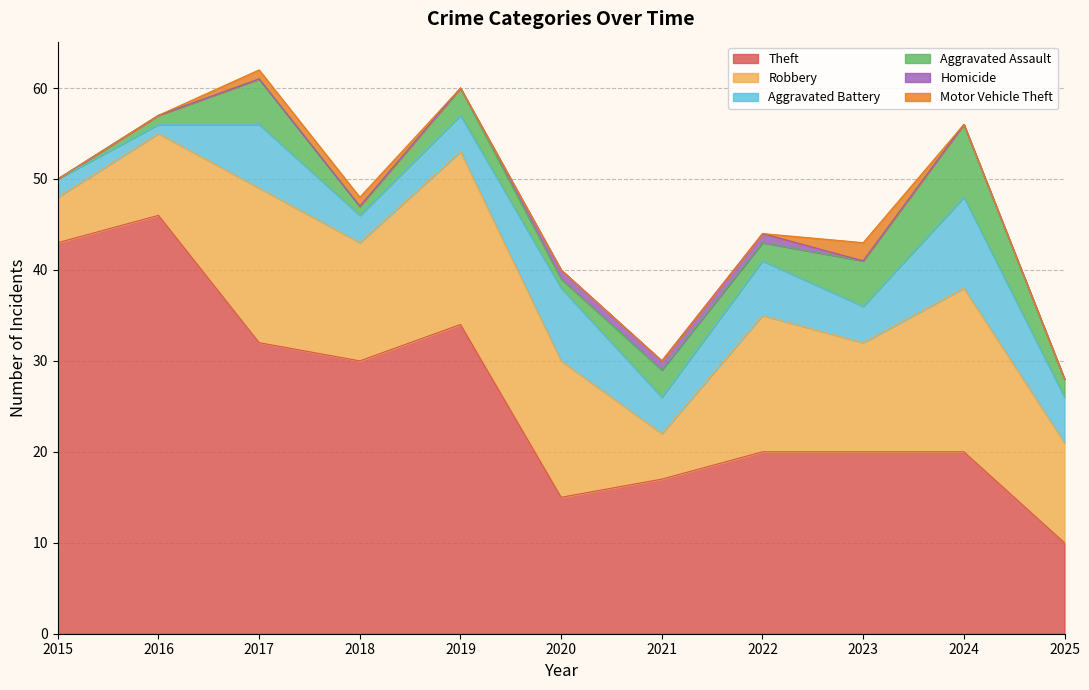

Which series has the largest total across all categories?

Theft